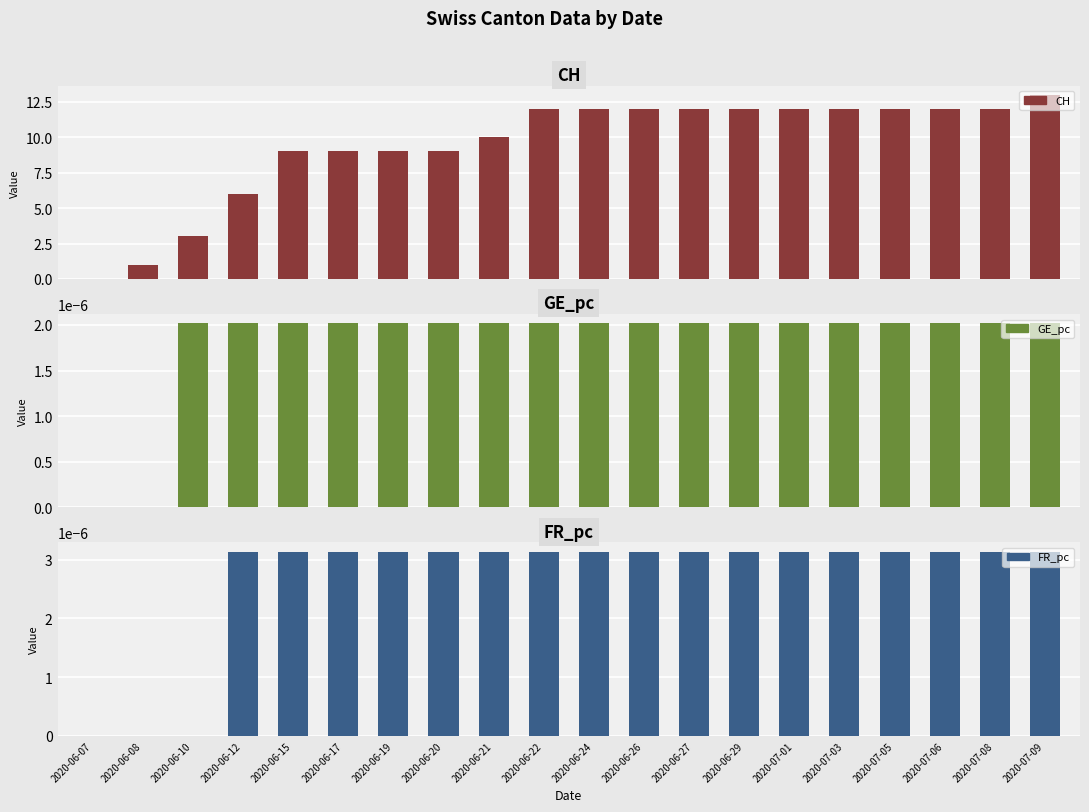

What position from the right is 2020-07-06?

3